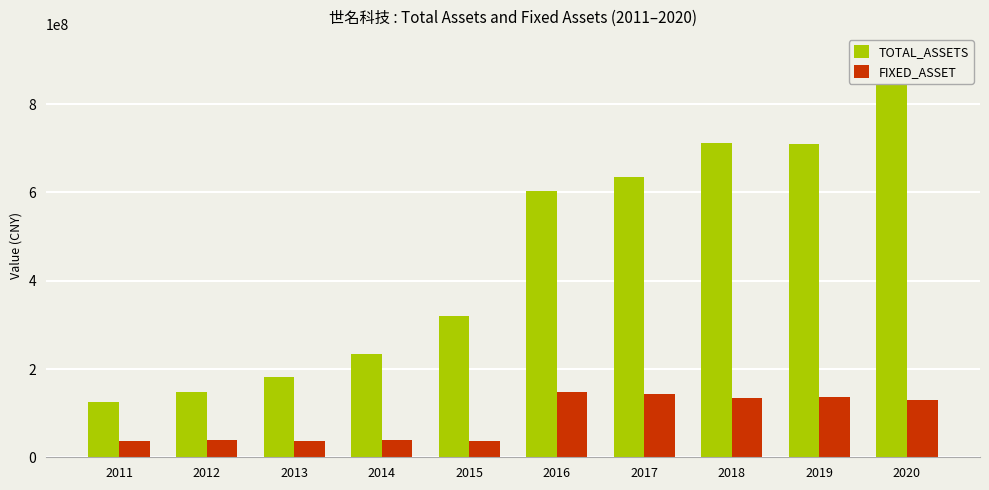

What are all the series names shown in the legend?

TOTAL_ASSETS, FIXED_ASSET